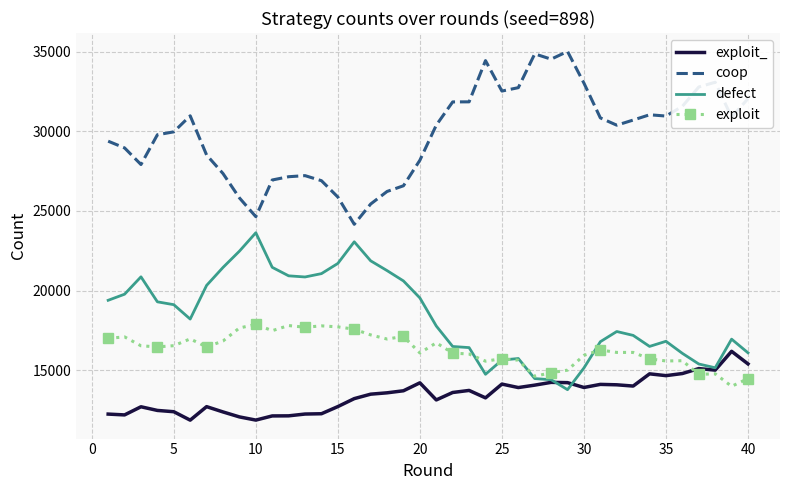

What is the lowest value of the exploit_ series?

11852